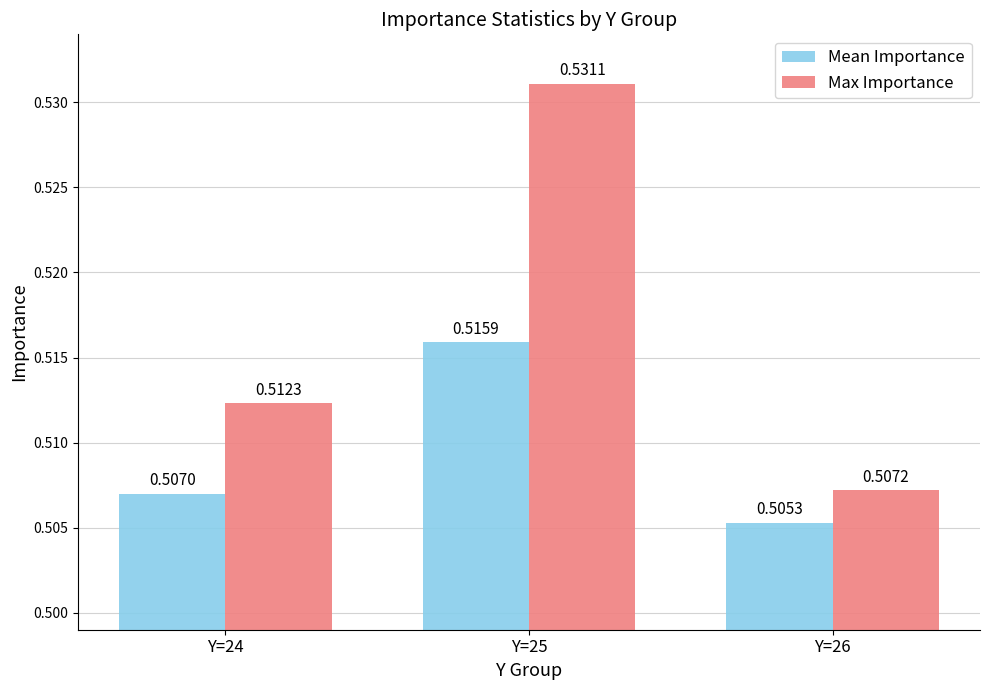

At which category does the chart reach its peak across all series?

Y=25